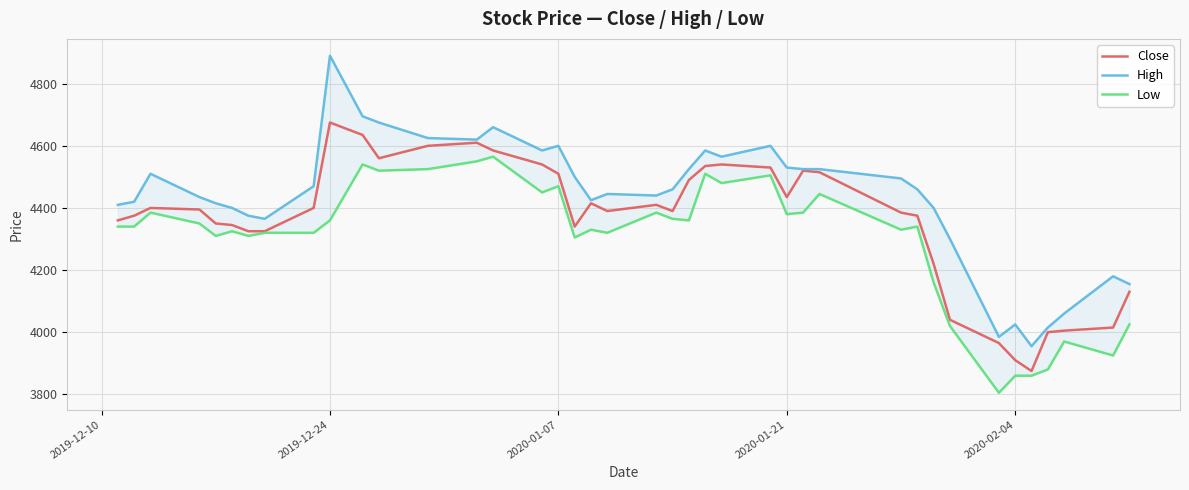

True or false: Low and Close cross at least once.

False